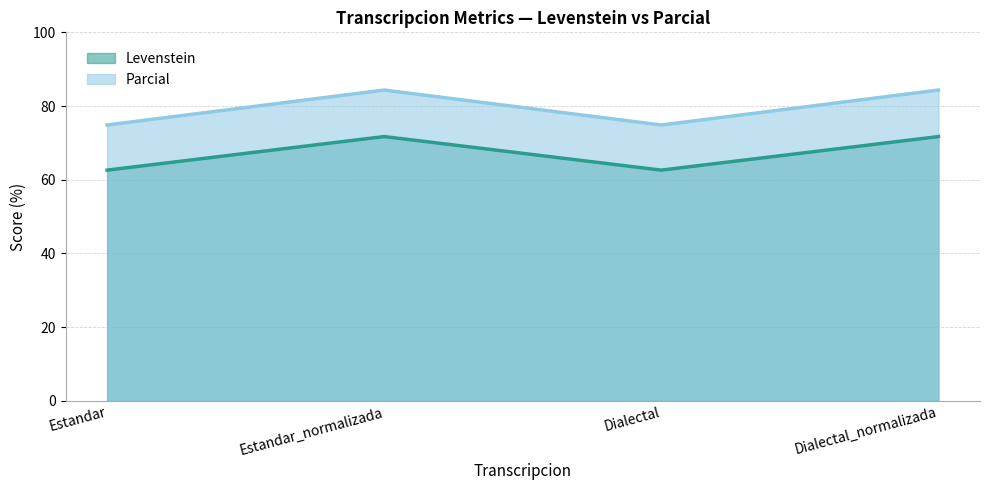

Which series has the largest total across all categories?

Parcial